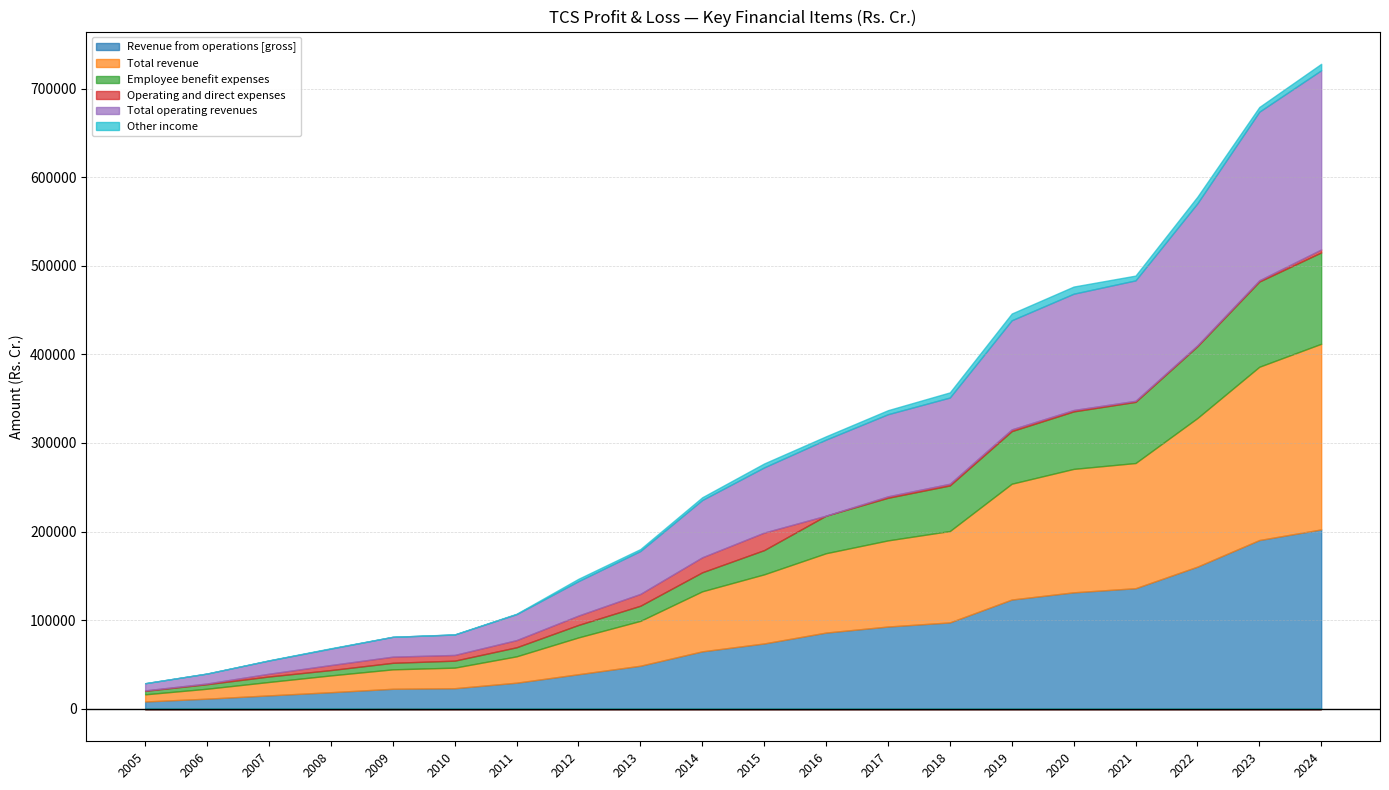

What is the value of the Revenue from operations [gross] point at the 16th from the left?

131306.0